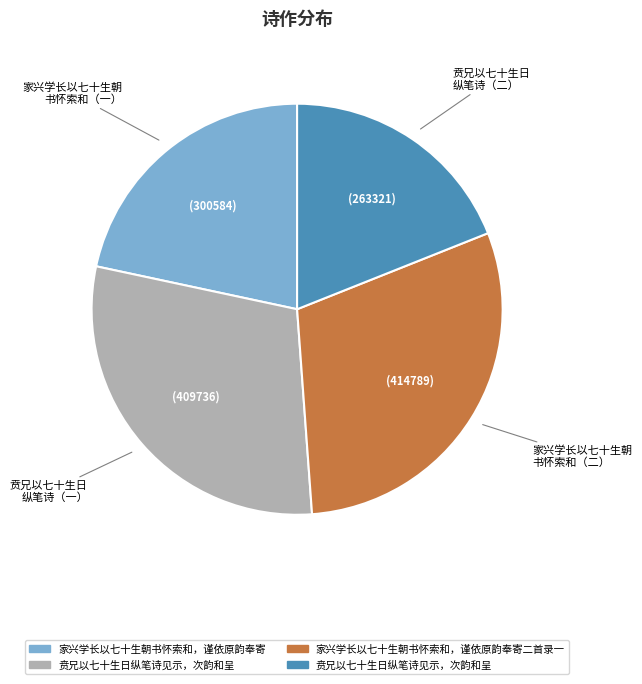

How many segments does this pie chart have?

4